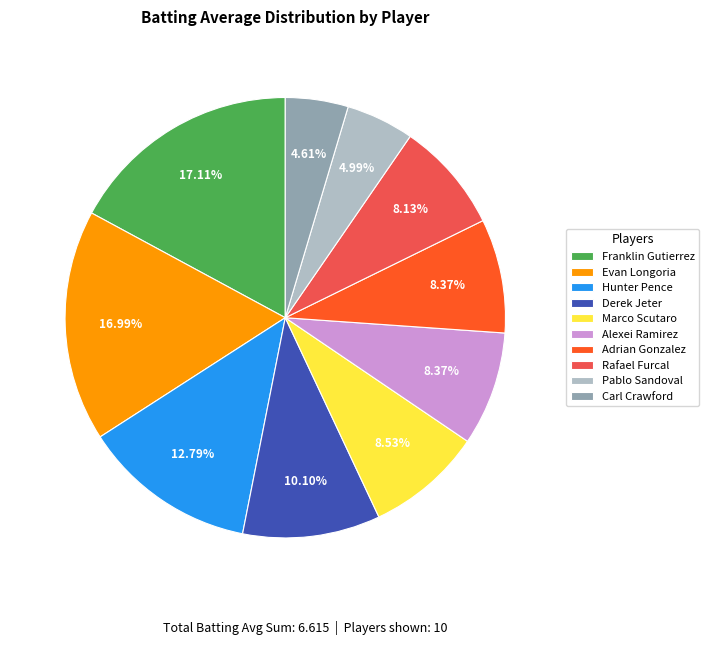

What is the ratio of the value at Derek Jeter to the value at Franklin Gutierrez?

0.6